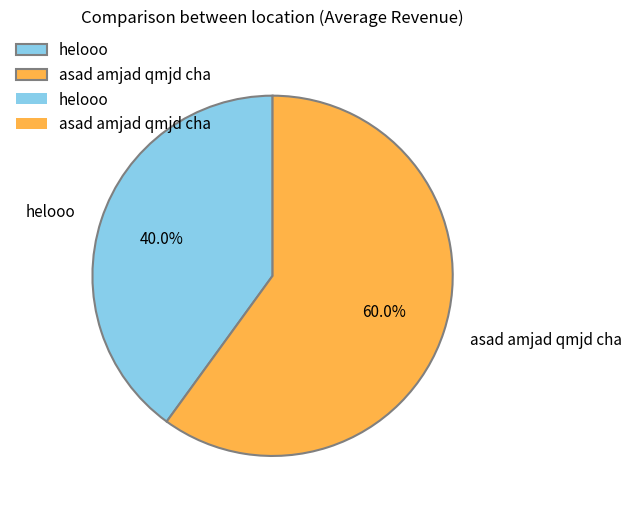

Rank the categories by value from highest to lowest.

asad amjad qmjd cha, helooo